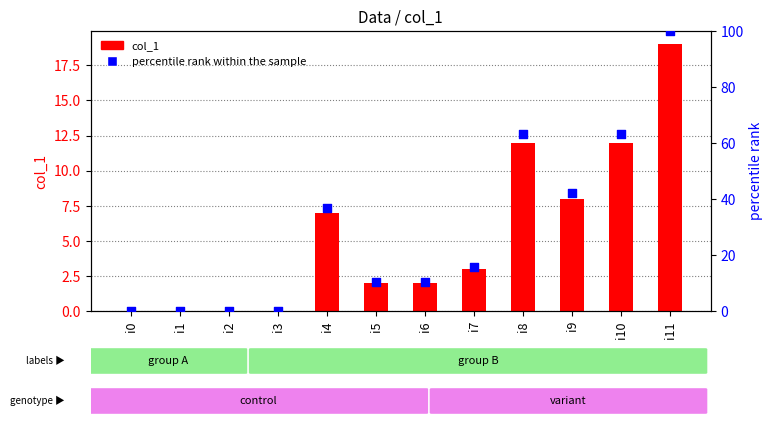

Which series has the largest total across all categories?

percentile rank within the sample